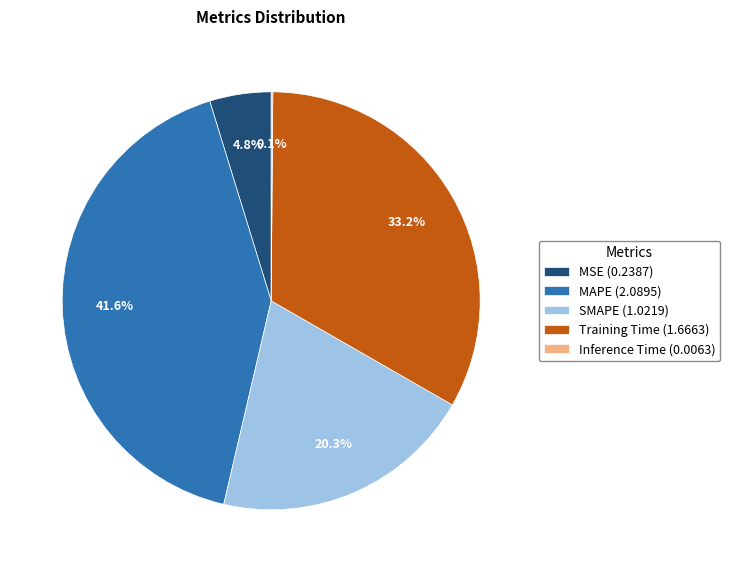

Combined, what portion of the pie is SMAPE (1.0219) and MSE (0.2387)?

25.1%